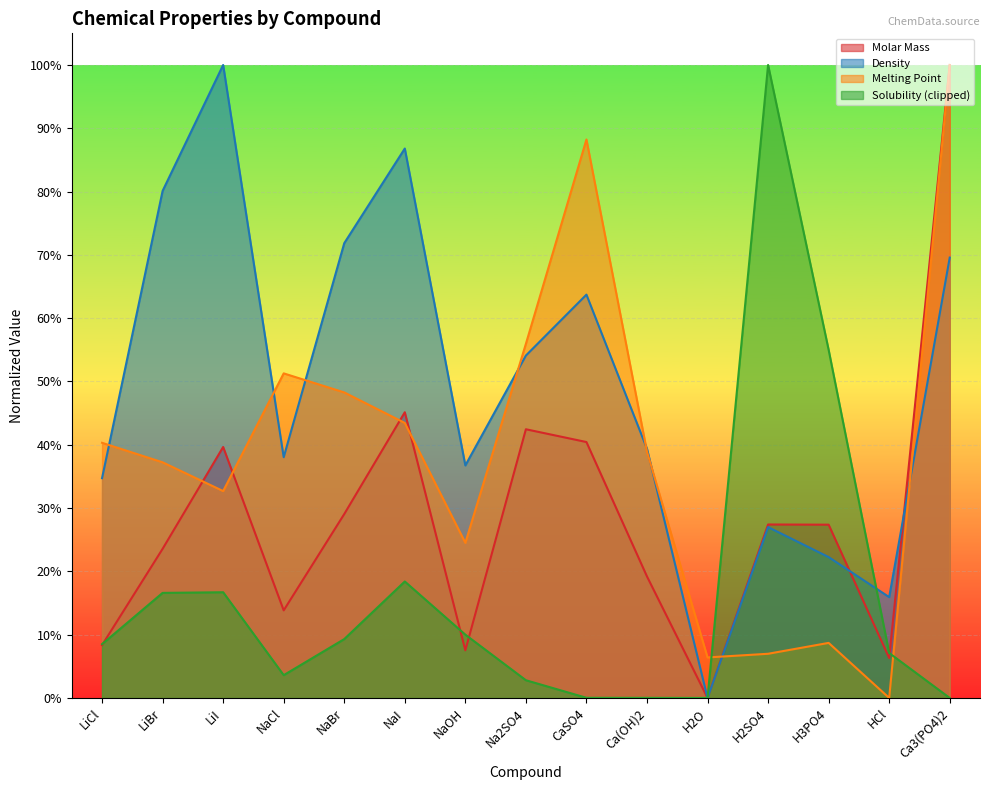

List the labels in order of Melting Point value, smallest first.

HCl, H2O, H2SO4, H3PO4, NaOH, LiI, LiBr, Ca(OH)2, LiCl, NaI, NaBr, NaCl, Na2SO4, CaSO4, Ca3(PO4)2